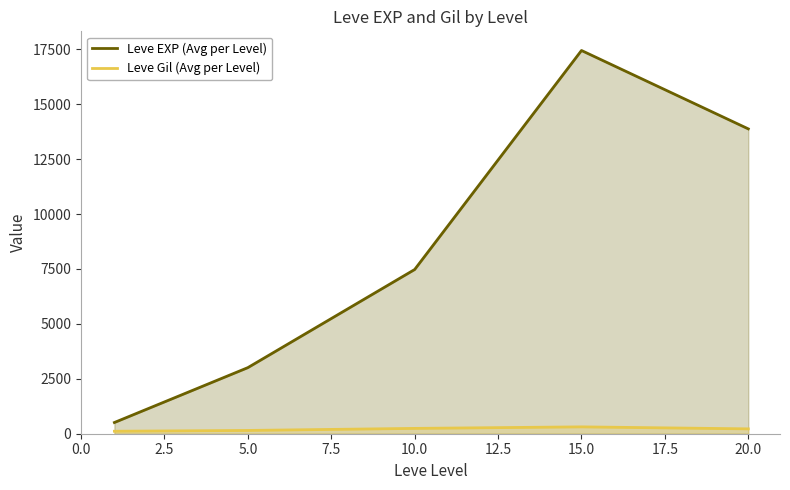

Reading right to left, list all the values displayed in this chart.

Leve EXP (Avg per Level): 13876.7	17445.0	7475.0	3008.3	510.2
Leve Gil (Avg per Level): 220.8	312.0	242.5	149.3	113.0